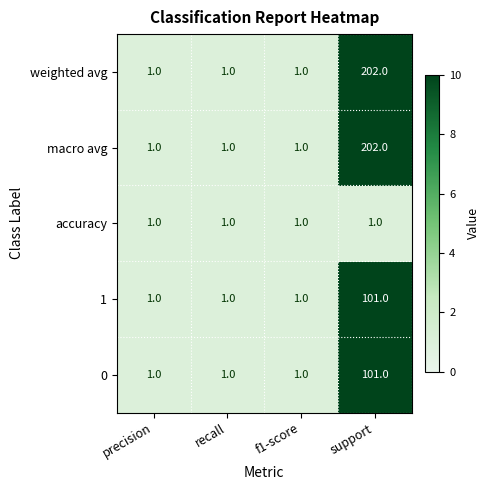

How many distinct data groups are displayed?

5